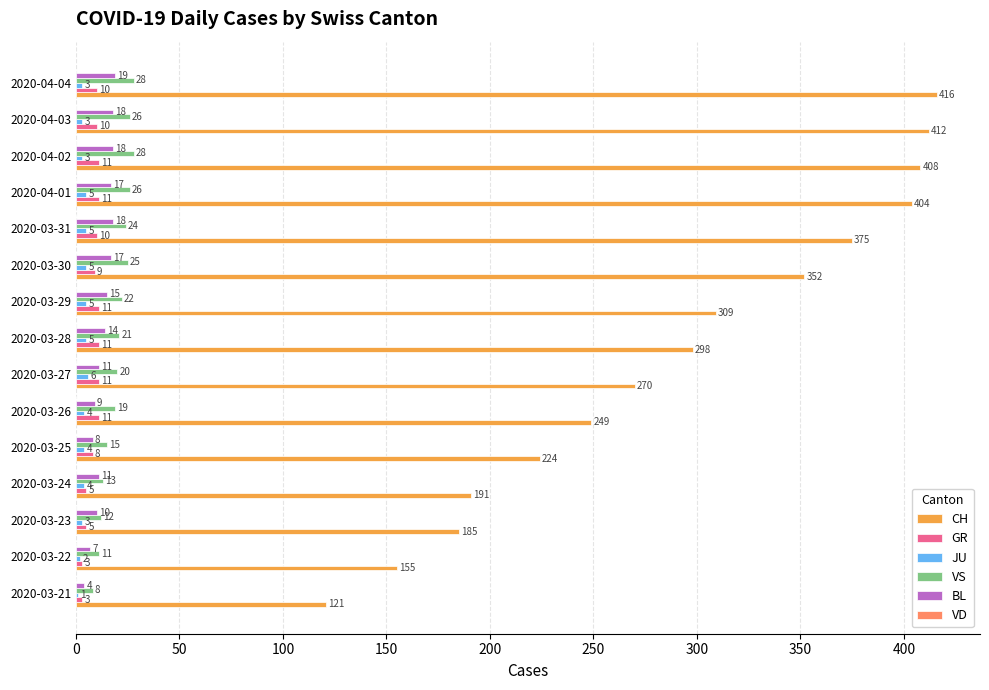

What is the total value across all series at 2020-03-31?

432